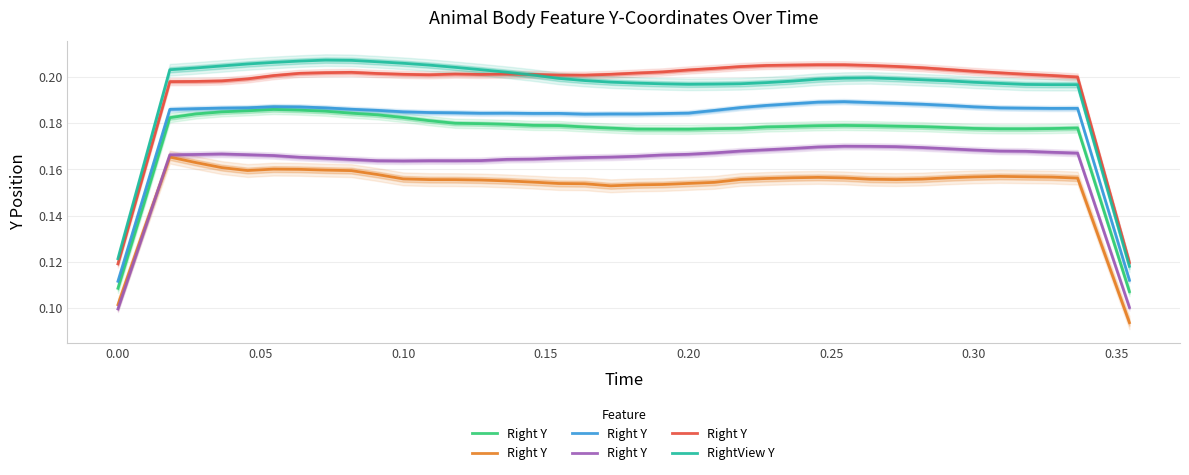

Count the number of categories in the chart.

40